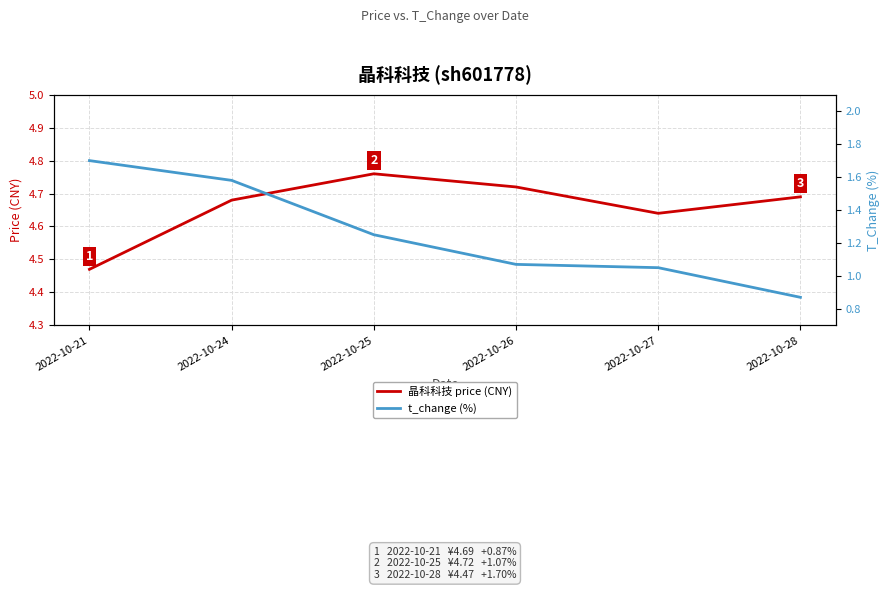

At how many categories does at least one series exceed 2?

6